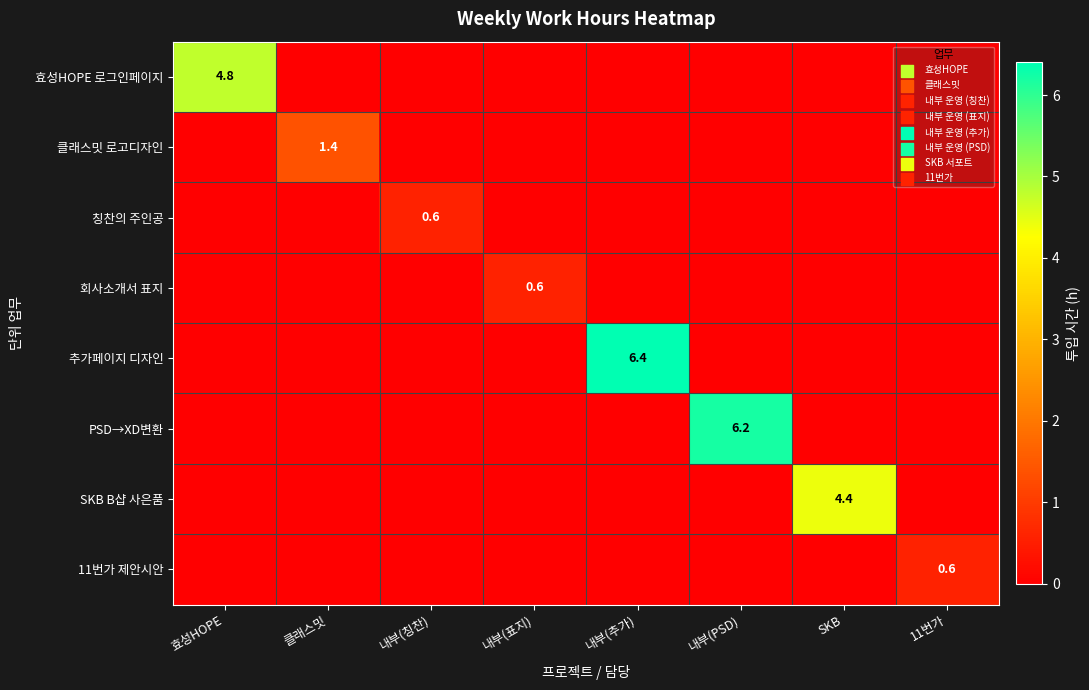

True or false: 클래스밋 로고디자인 has a value of 2.3 at 클래스밋.

False